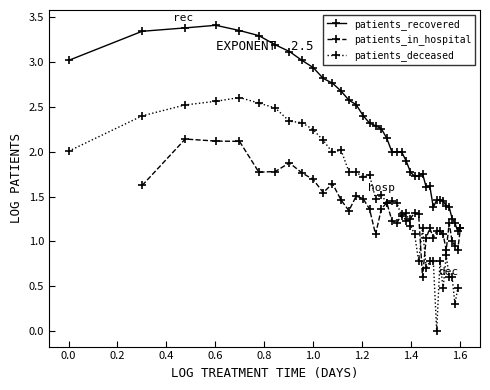

True or false: patients_deceased has a value of 0.7 at 33.

False